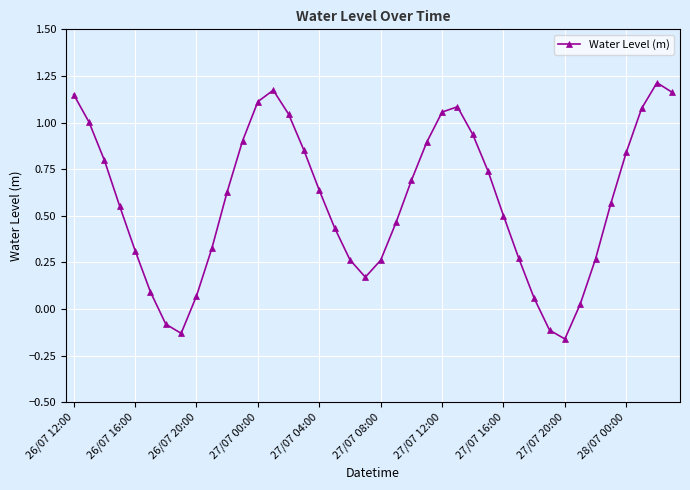

True or false: there are more than 1 points higher than both neighbors.

True